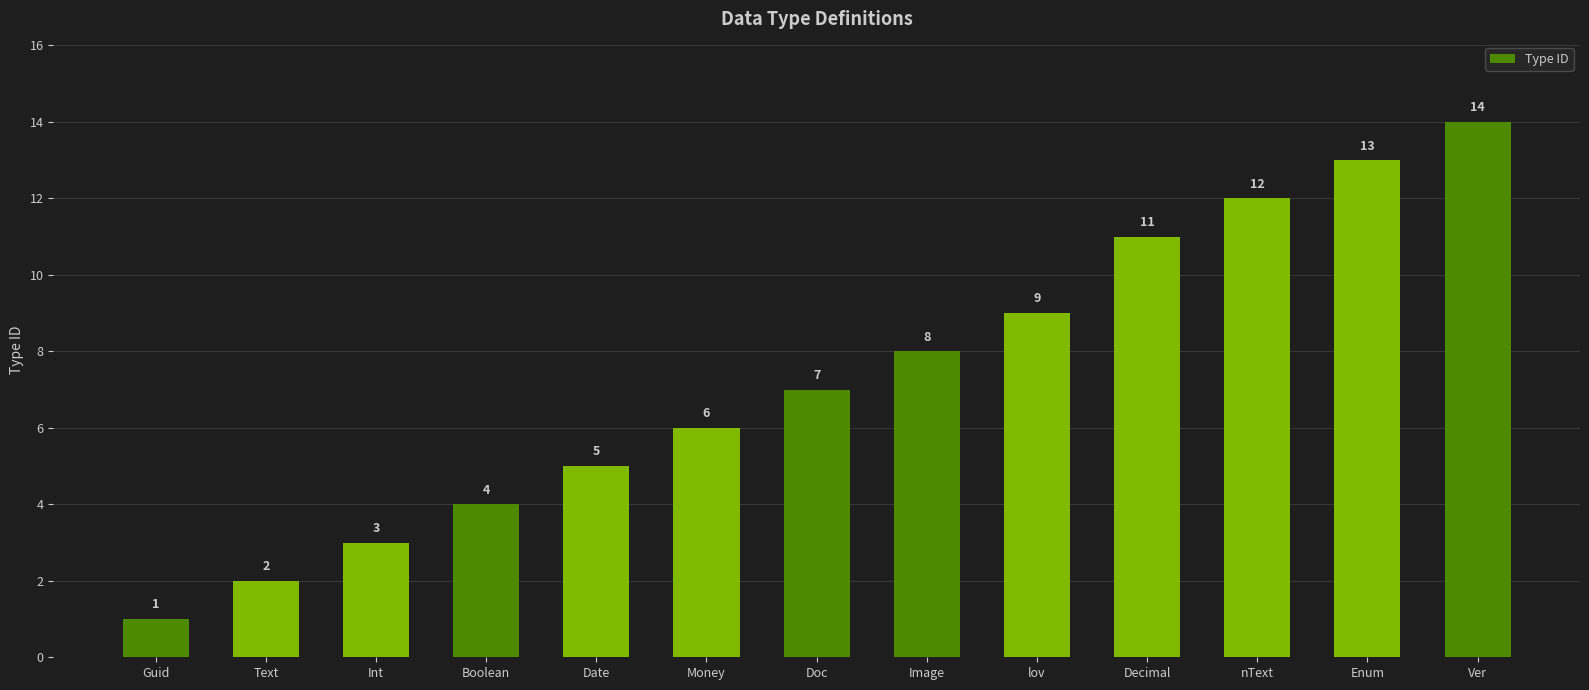

How many series are shown in this chart?

1